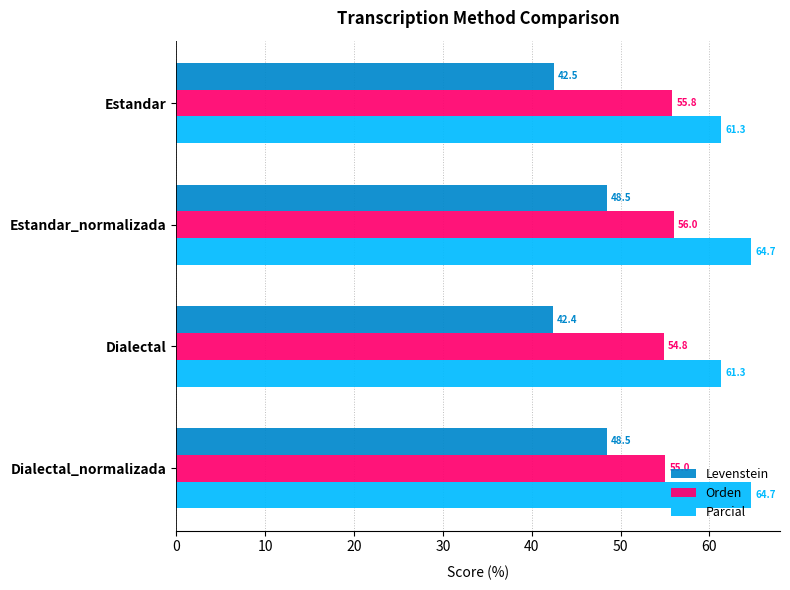

What is the greatest value displayed?

64.7